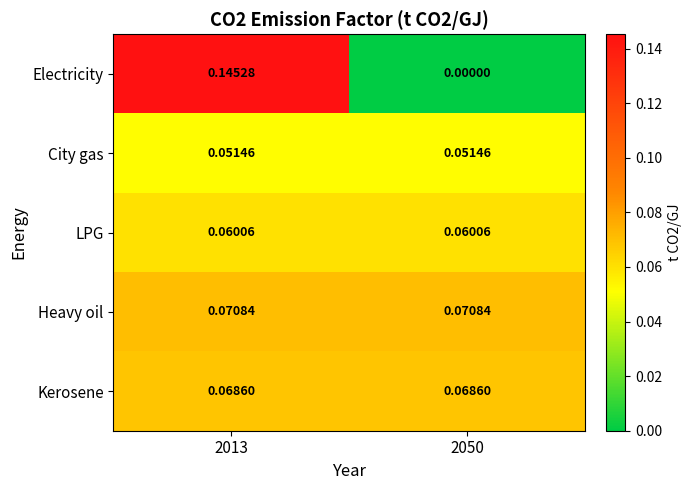

At 2050, list the series in order from largest to smallest.

Heavy oil, Kerosene, LPG, City gas, Electricity